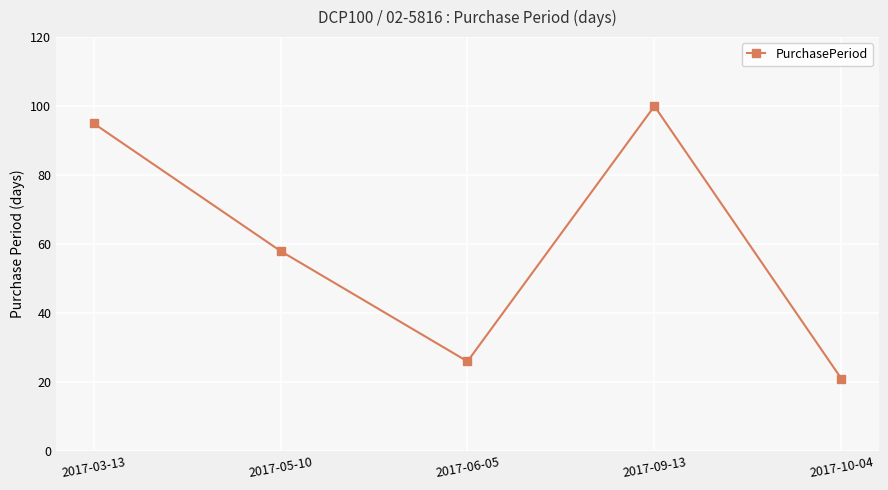

Which category has the lowest value across all series?

2017-10-04